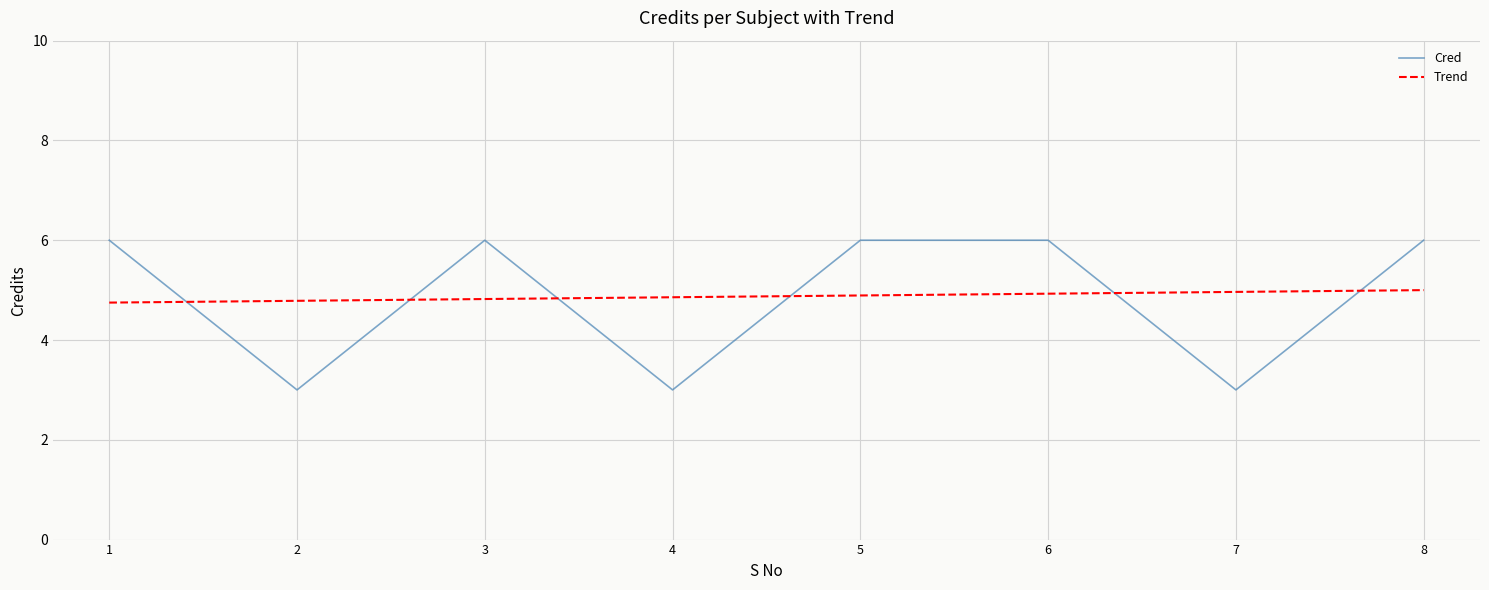

Where do Trend and Cred first cross each other?

1 and 2